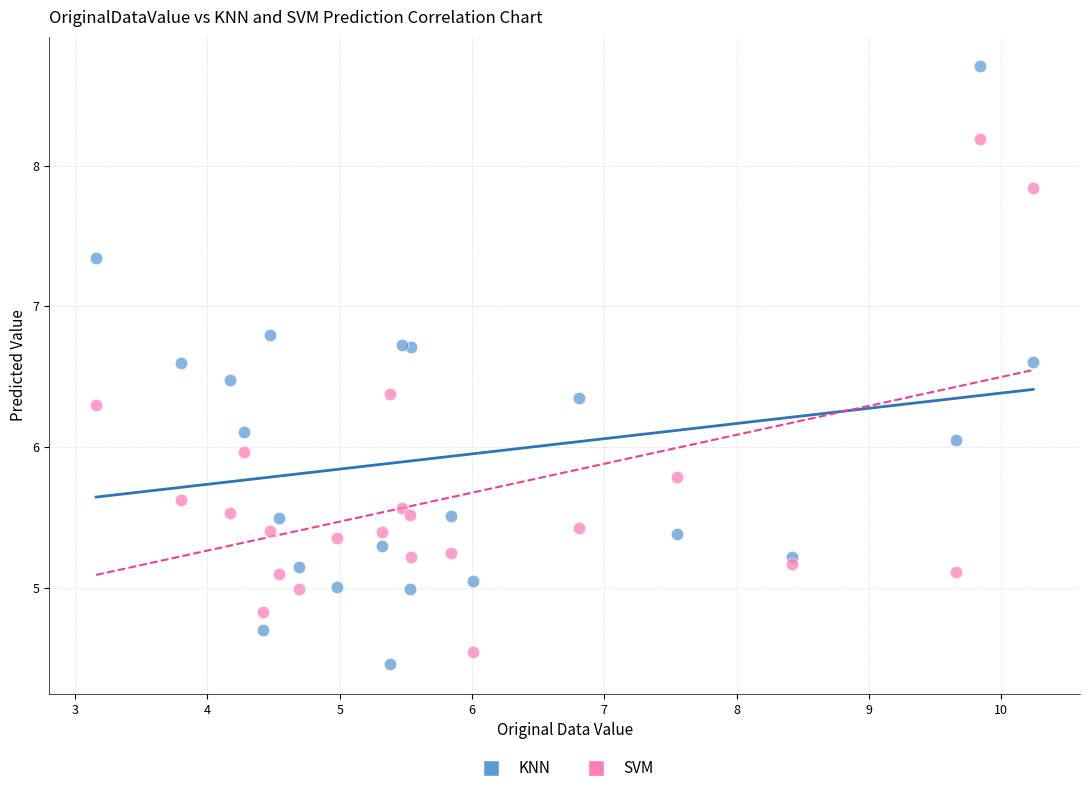

Which series reaches the minimum Y coordinate?

KNN